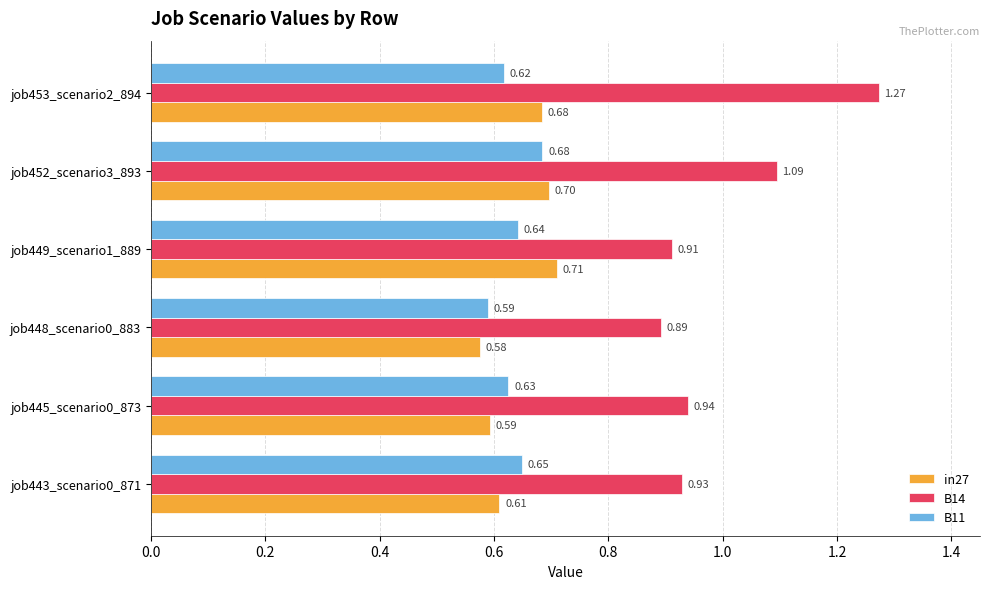

Rank the series by their maximum value, from highest to lowest.

B14, in27, B11